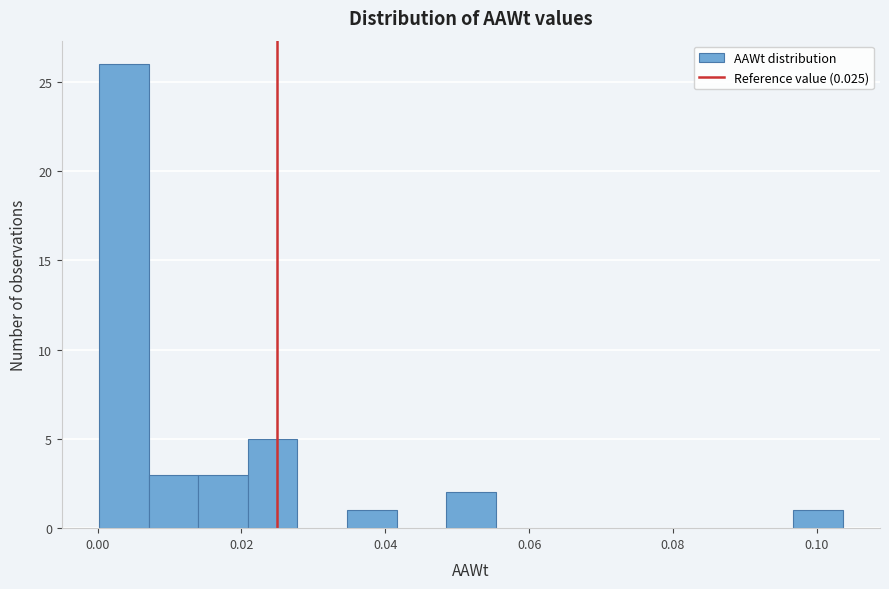

Read against the x-axis, roughly where is the centre of the tallest bar?

0.004